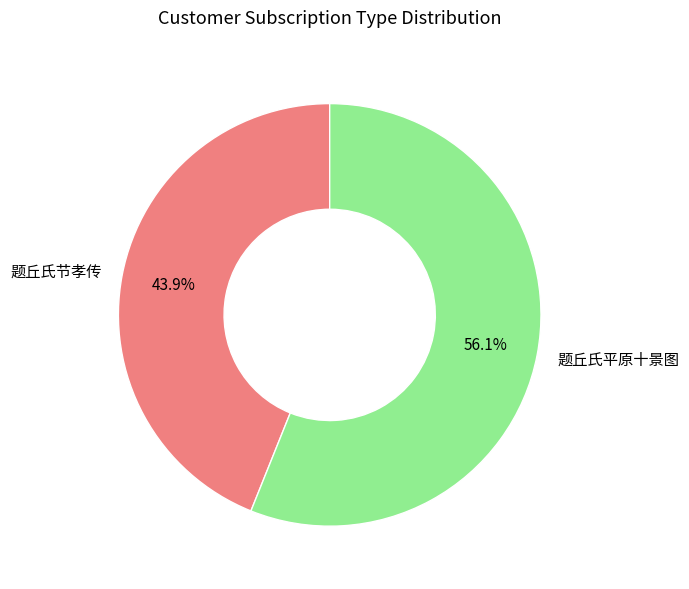

The 题丘氏节孝传 slice represents 44% of the pie. True or false?

True